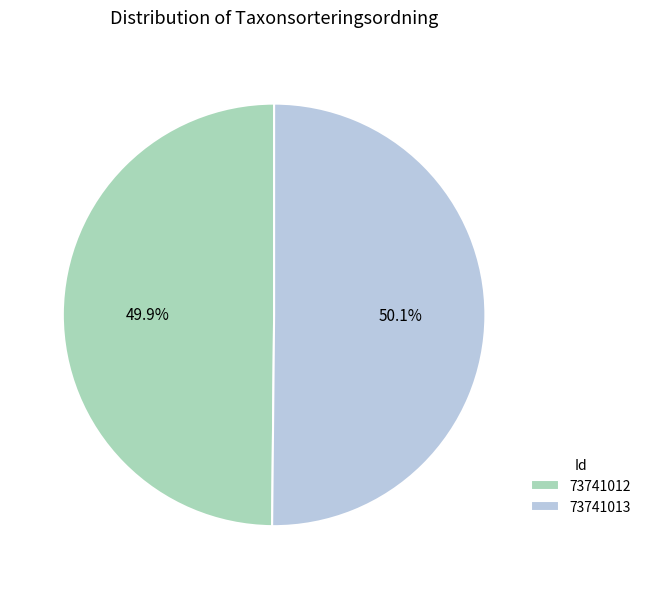

Approximately how many times larger is the value at 73741013 compared to 73741012?

1.0